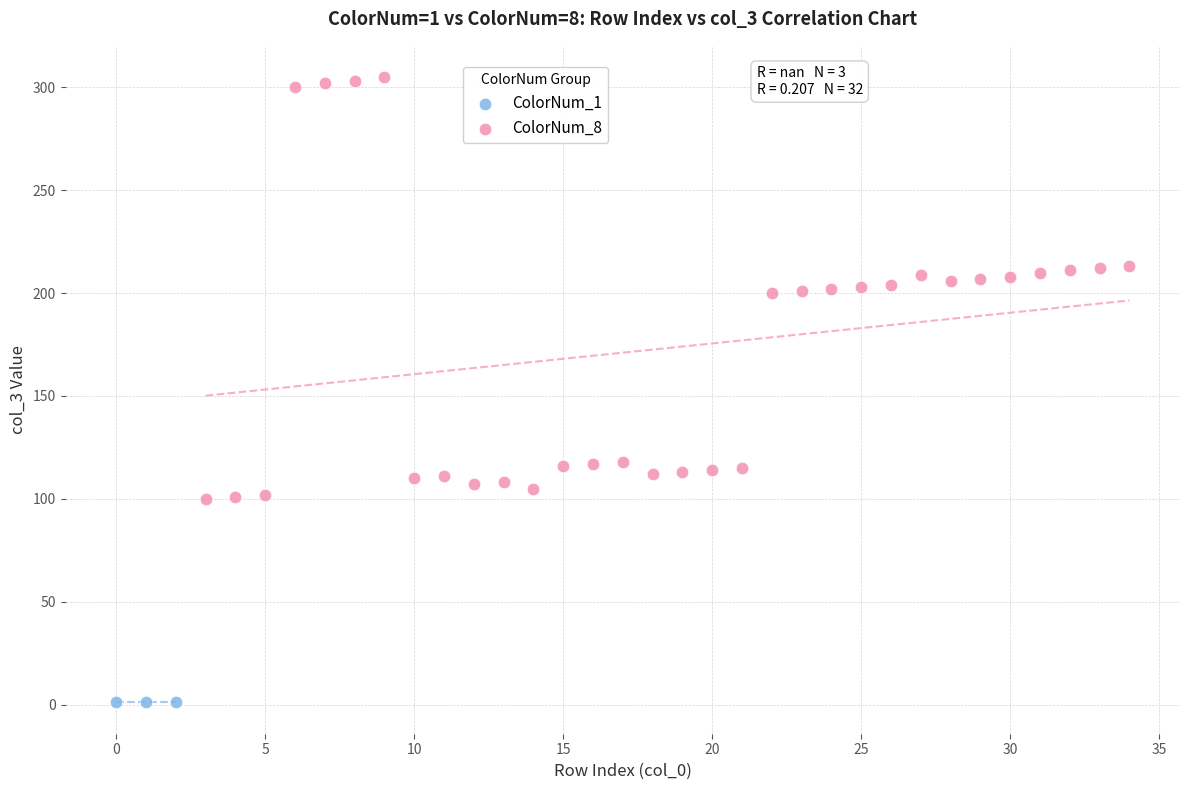

Which series reaches the maximum Y coordinate?

ColorNum_8